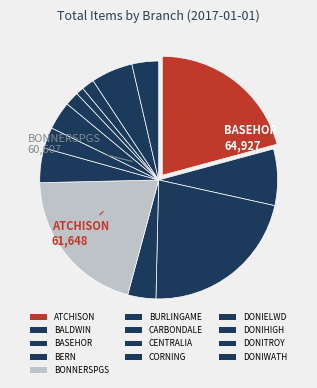

How many slices are in this pie chart?

13